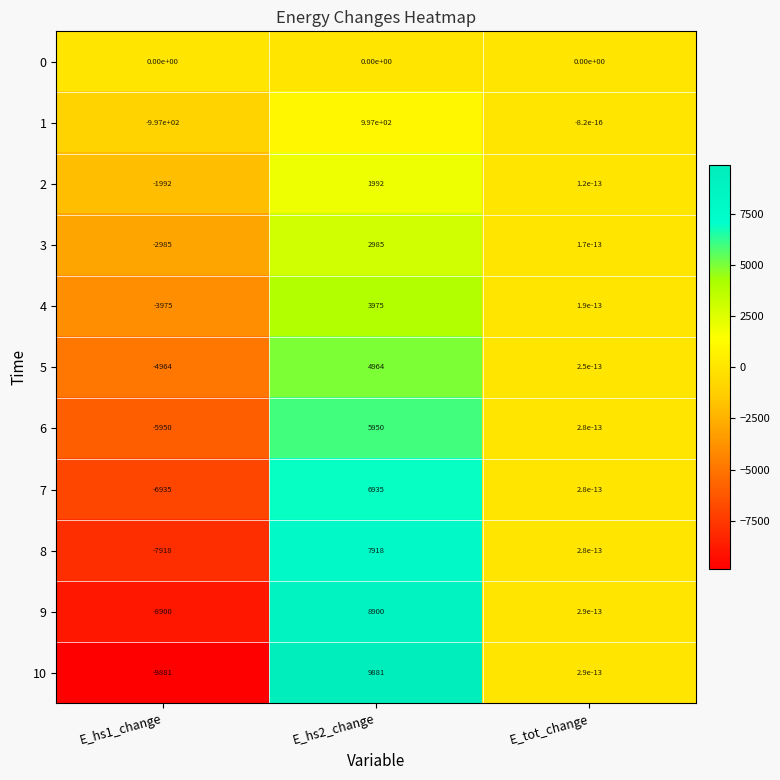

How many positive values does the 7 series have?

2